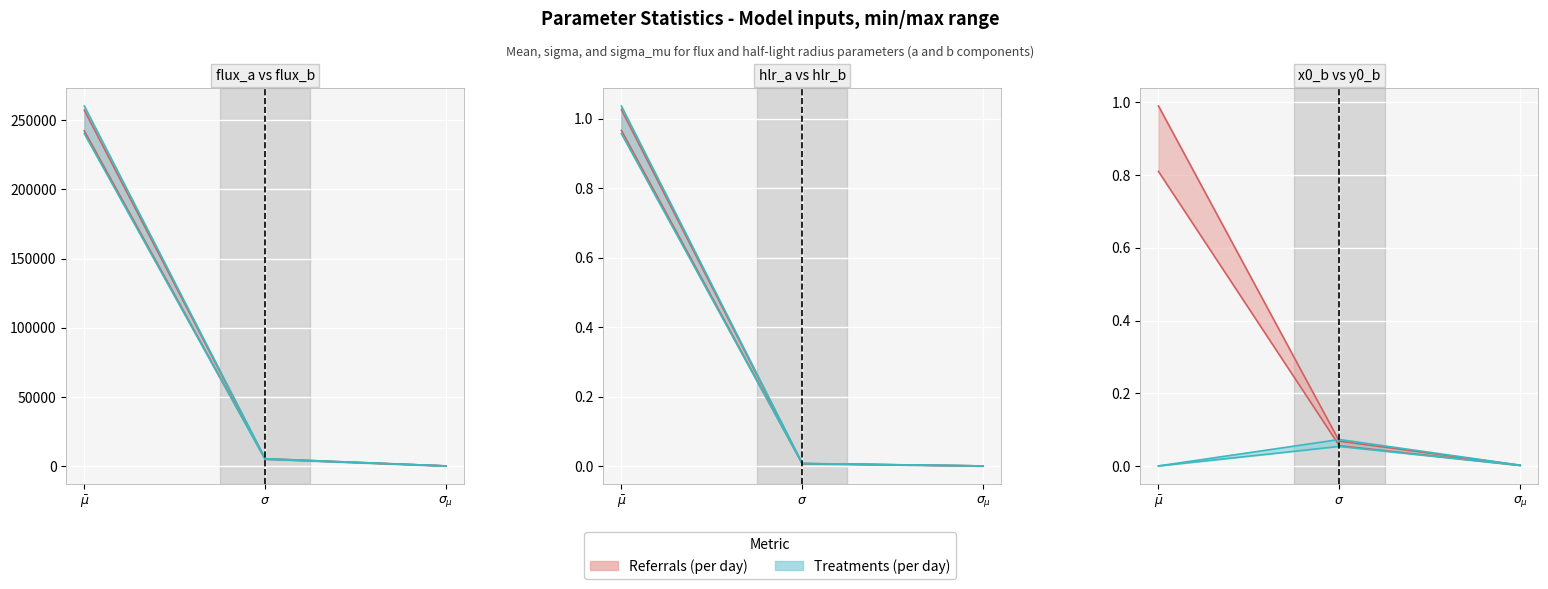

At which label does flux_b first exceed 5004?

$\bar\mu$